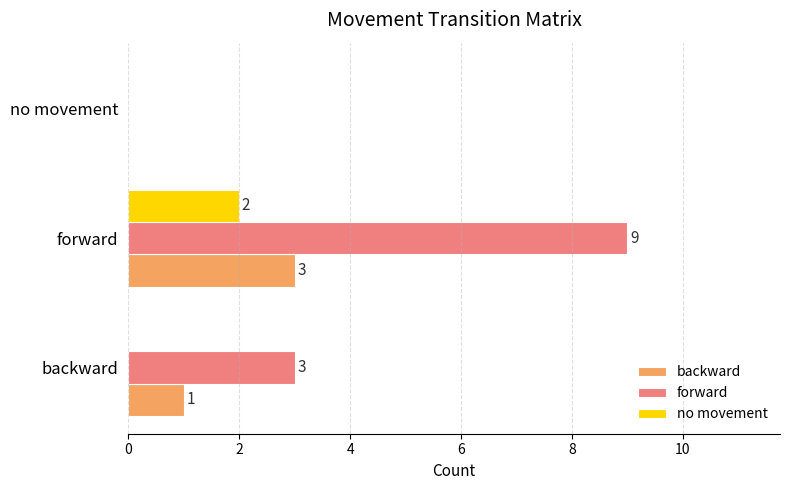

What are all the series names shown in the legend?

backward, forward, no movement